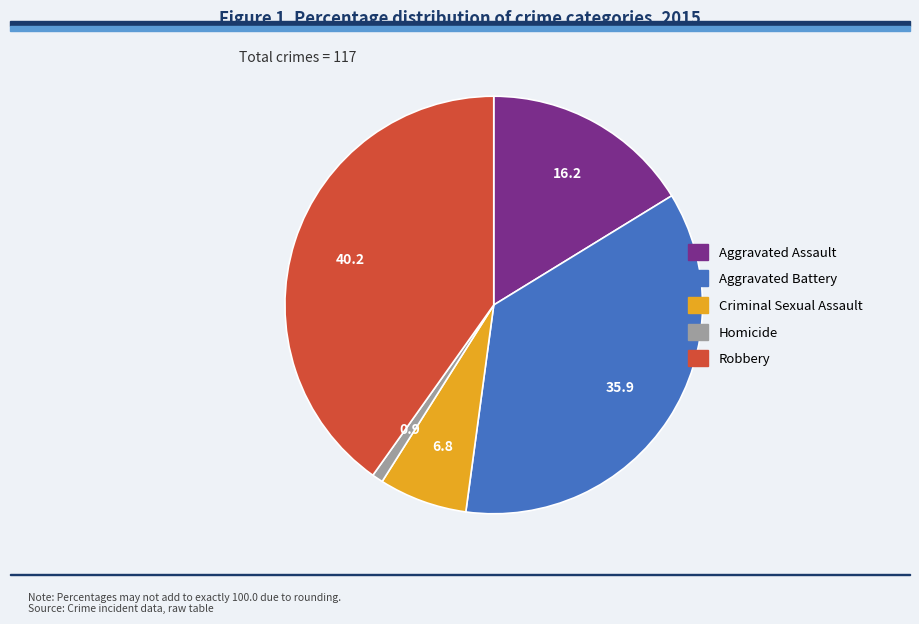

Rank the categories by value from lowest to highest.

Homicide, Criminal Sexual Assault, Aggravated Assault, Aggravated Battery, Robbery